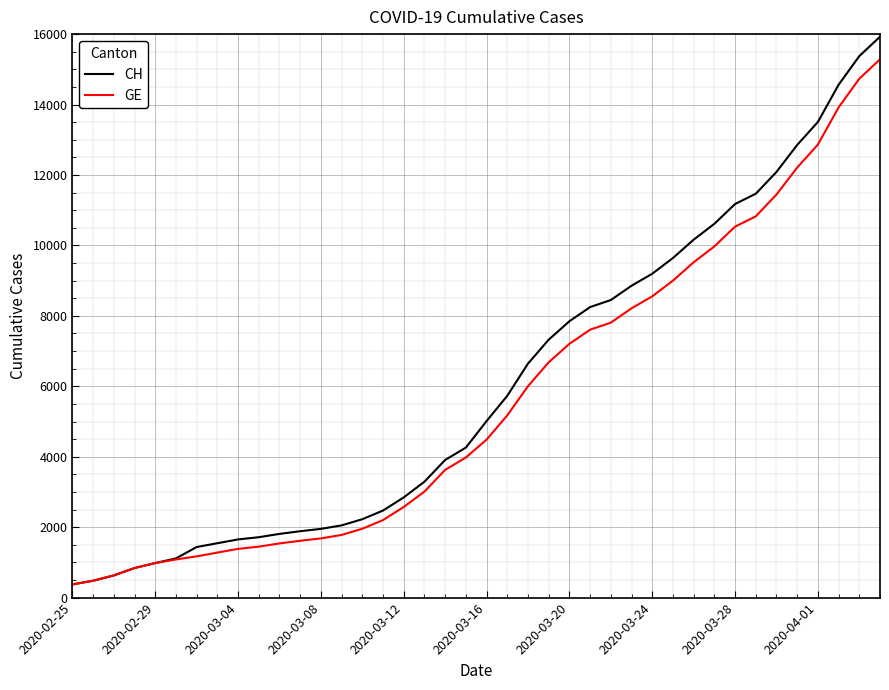

What is the maximum value shown in the chart?

15926